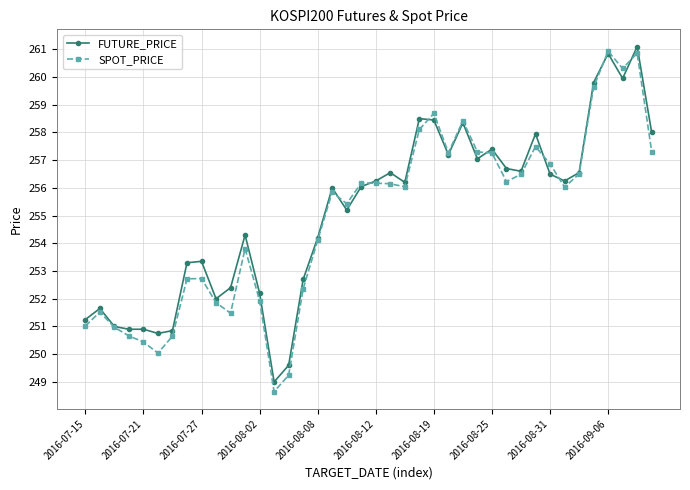

What is the maximum value shown in the chart?

261.1